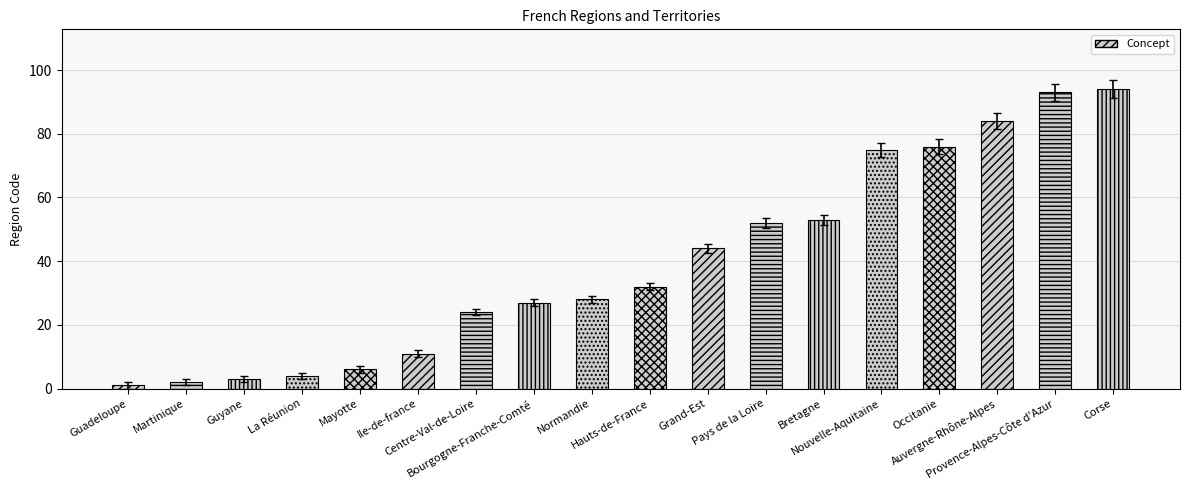

What is the label of the 12th bar from the left?

Pays de la Loire